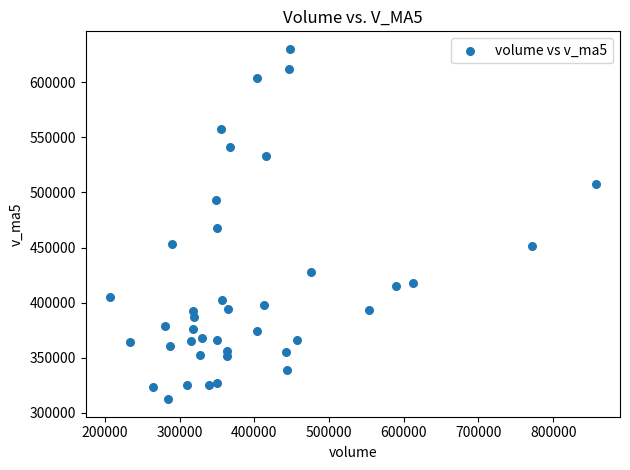

What Y value in the scatter plot is closest to 471348?

467783.7